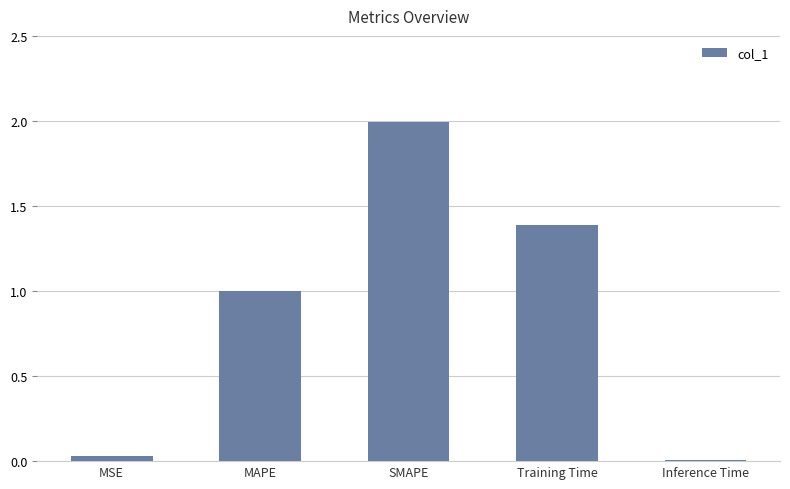

Count the number of categories in the chart.

5